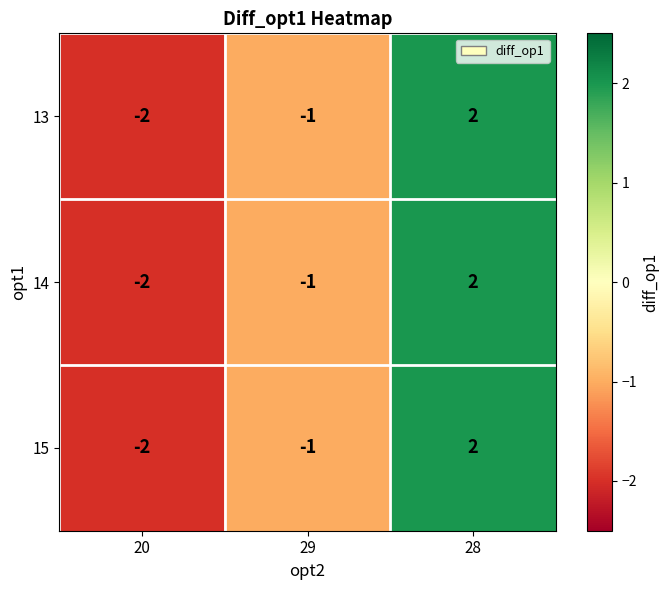

What is the total value across all series at 28?

6